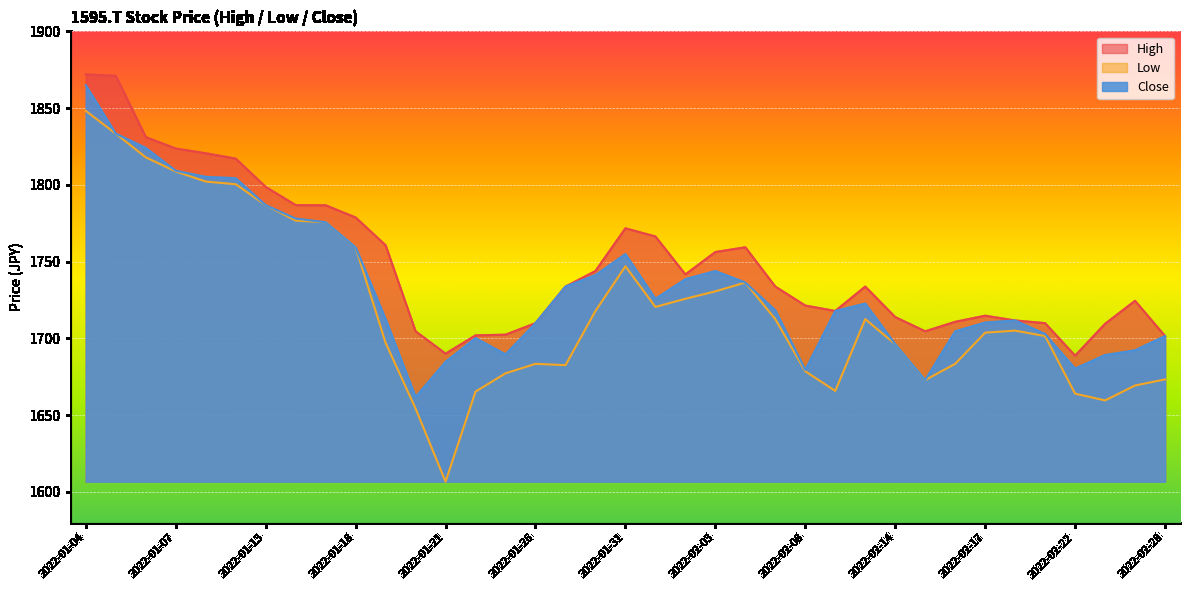

How many interior local peaks does the High series have?

5